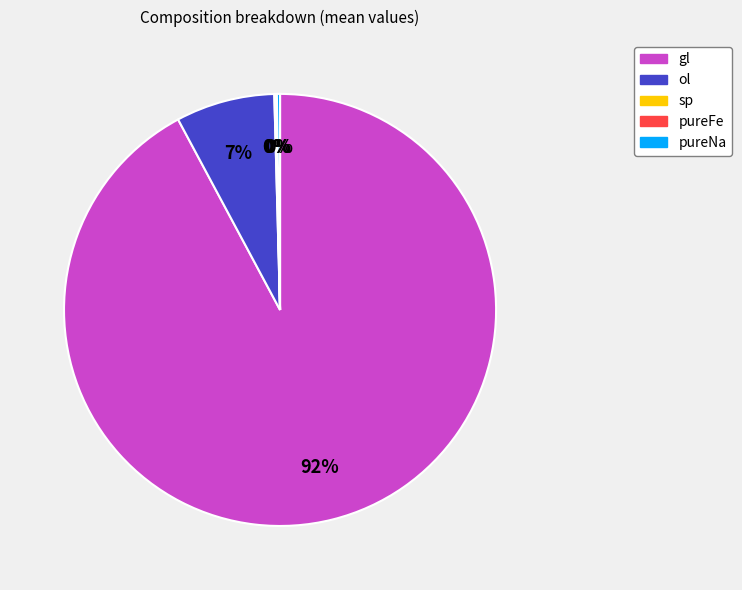

The gl slice represents 98% of the pie. True or false?

False